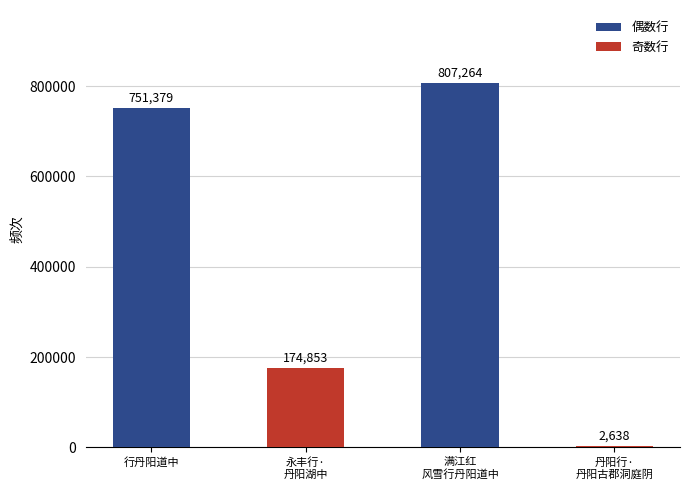

Read the value at 丹阳行·
丹阳古郡洞庭阴, to the nearest 50.

2650